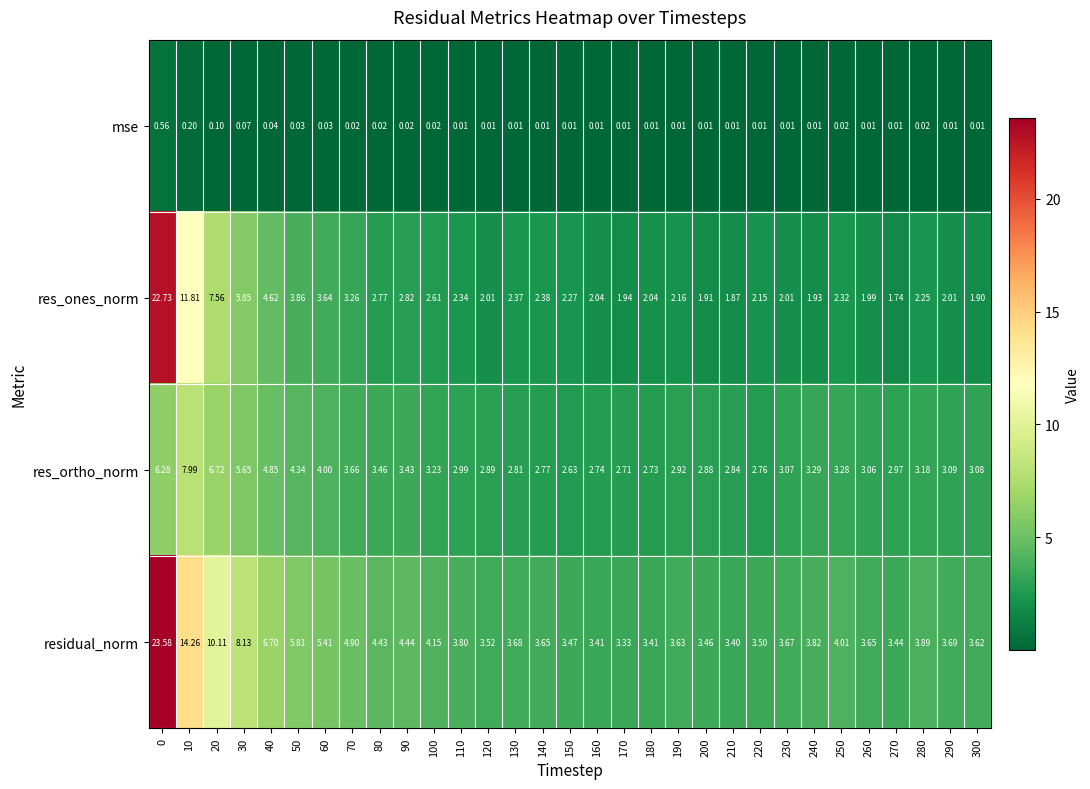

Which series has the largest range (max minus min)?

res_ones_norm